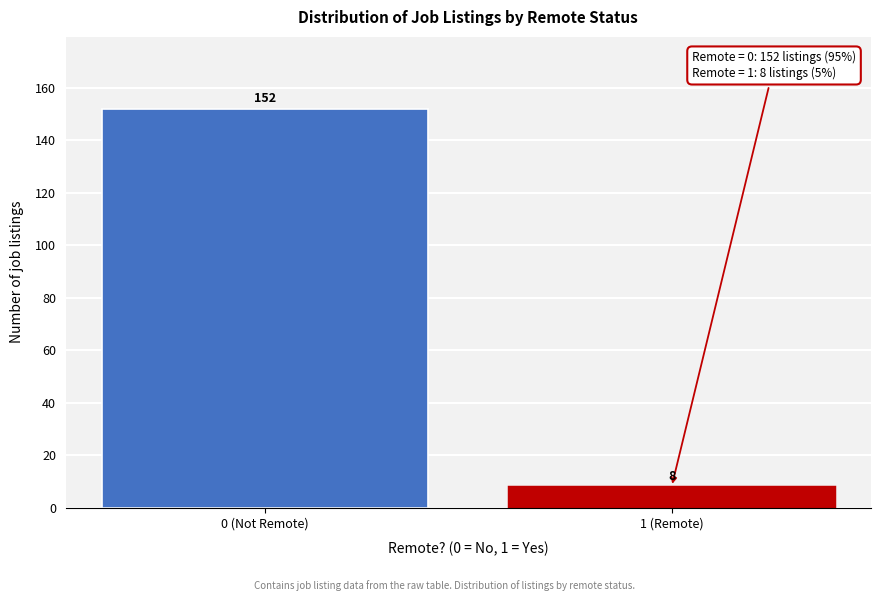

Reading left to right, what are all the values shown in this chart?

152	8